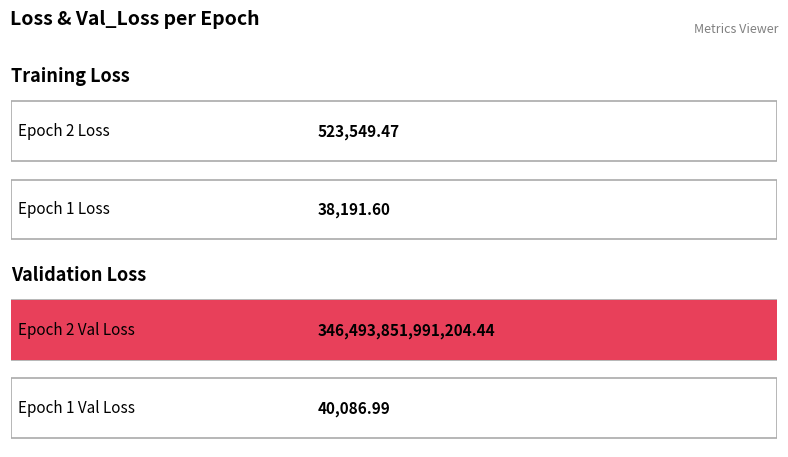

What is the difference between the maximum and minimum values in the loss series?

485357.9